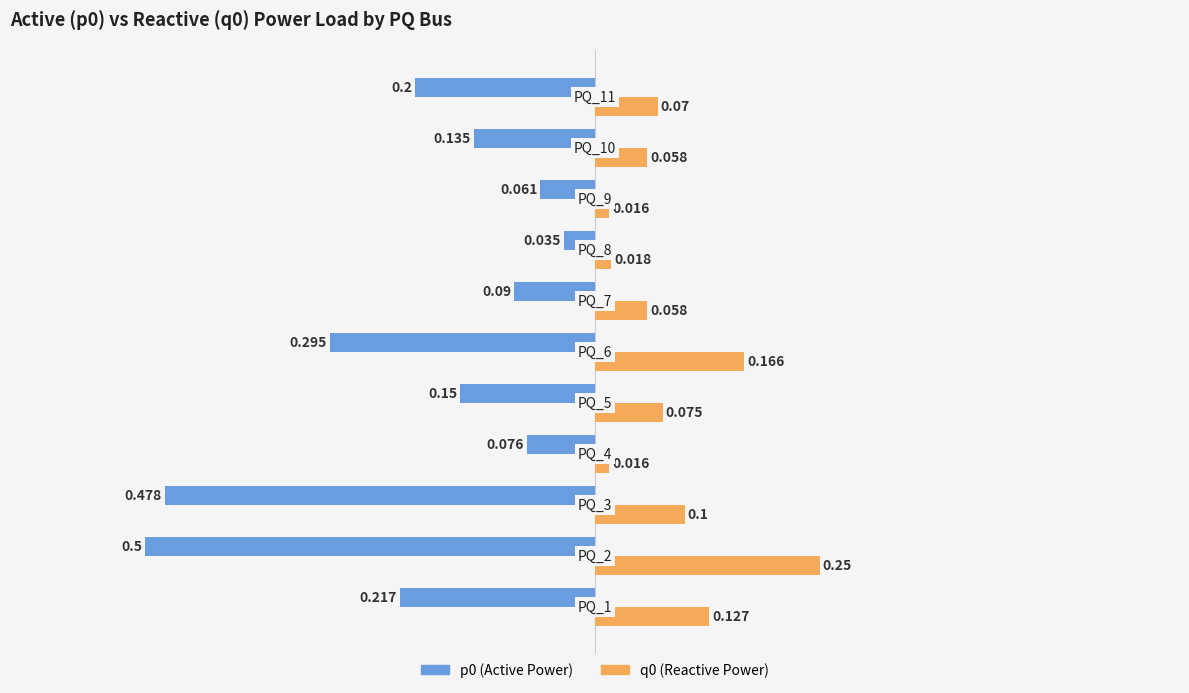

Count the number of data series in this chart.

2